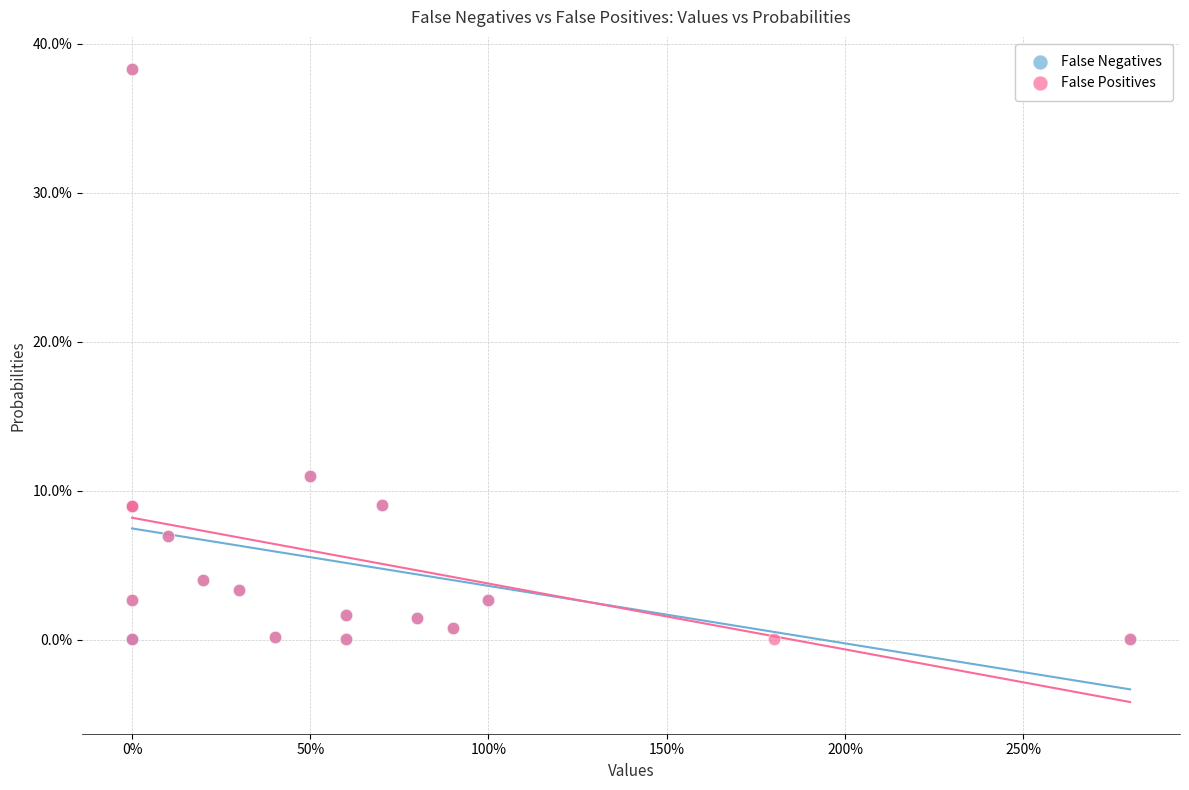

What are all the series names shown in the legend?

False Negatives, False Positives